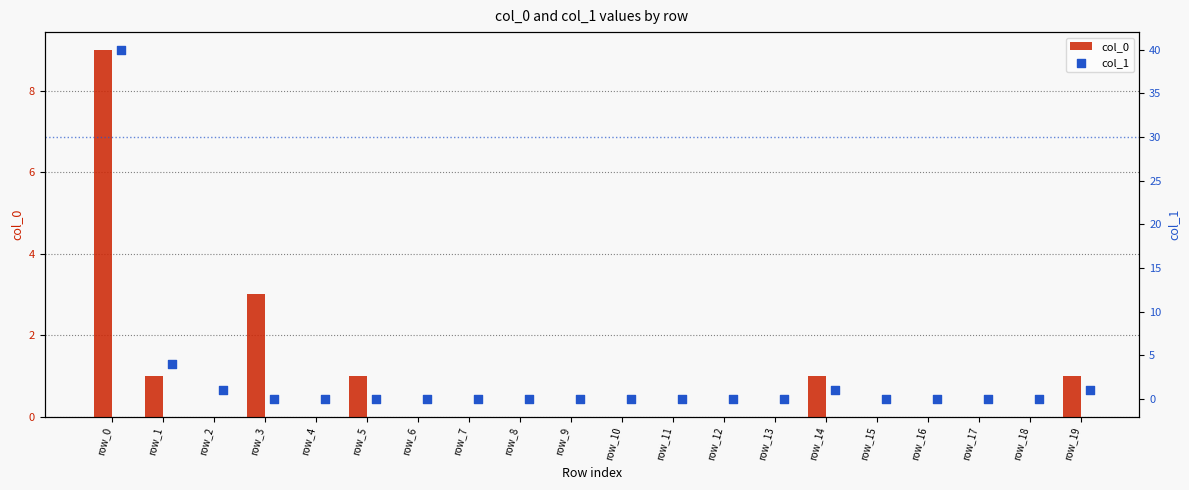

What are all the series names shown in the legend?

col_0, col_1